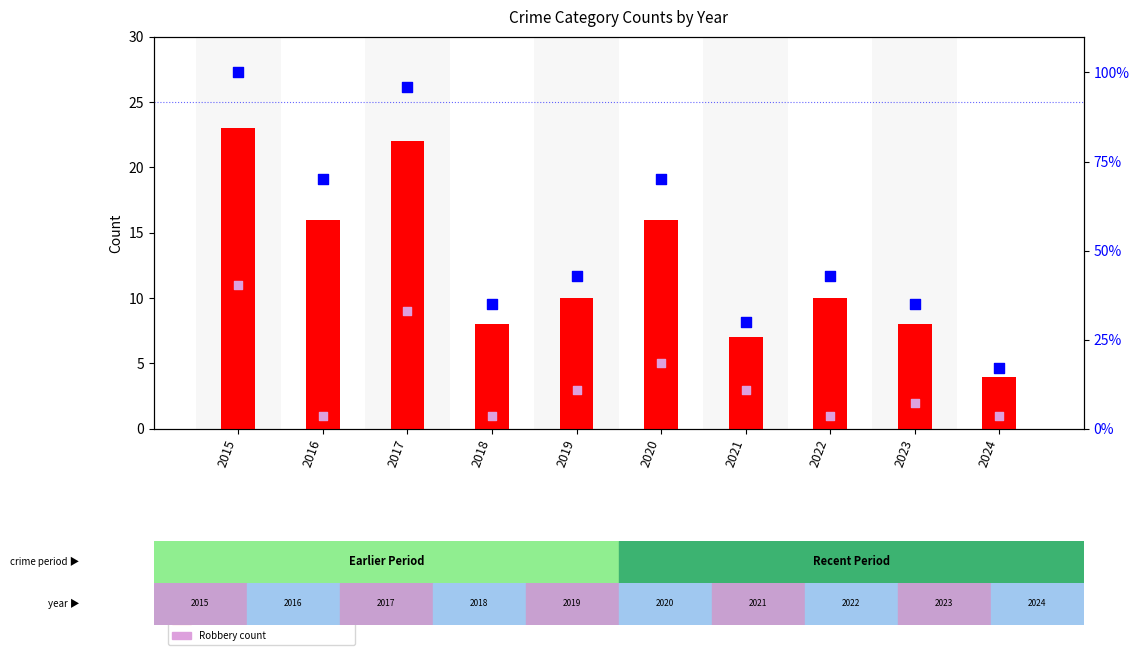

What is the total value across all series at 2017?

136